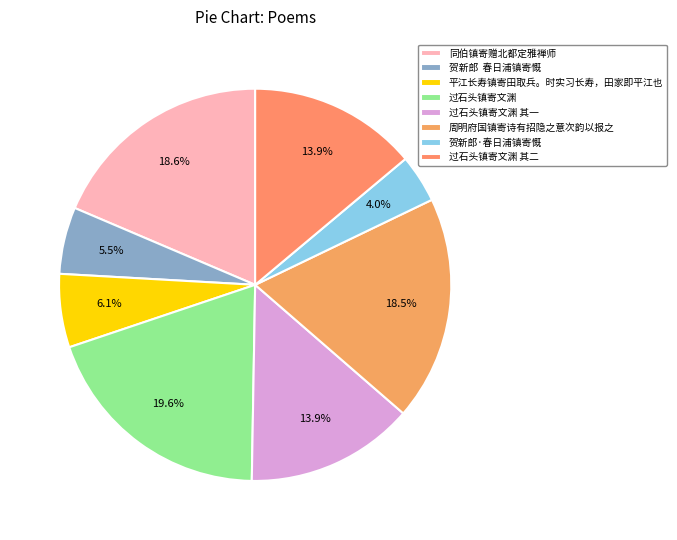

How many segments does this pie chart have?

8